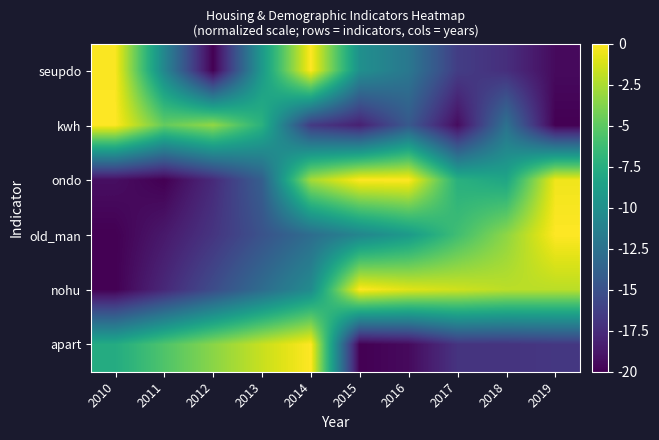

Reading left to right, what are all the values shown in this chart?

seupdo: 2010=-0.1	2011=-10.8	2012=-20.0	2013=-9.3	2014=0.0	2015=-10.0	2016=-12.0	2017=-16.4	2018=-17.3	2019=-19.5
kwh: 2010=0.0	2011=-4.7	2012=-3.2	2013=-7.2	2014=-16.6	2015=-18.2	2016=-14.4	2017=-19.4	2018=-12.5	2019=-20.0
ondo: 2010=-19.2	2011=-20.0	2012=-17.6	2013=-14.0	2014=-2.7	2015=0.0	2016=0.0	2017=-7.3	2018=-8.2	2019=-0.4
old_man: 2010=-20.0	2011=-18.6	2012=-16.9	2013=-14.9	2014=-12.9	2015=-10.8	2016=-9.2	2017=-6.1	2018=-3.4	2019=0.0
nohu: 2010=-20.0	2011=-17.7	2012=-15.4	2013=-12.9	2014=-10.4	2015=0.0	2016=-0.9	2017=-1.5	2018=-2.0	2019=-2.1
apart: 2010=-7.7	2011=-5.5	2012=-3.5	2013=-1.7	2014=0.0	2015=-20.0	2016=-19.5	2017=-17.0	2018=-17.0	2019=-16.8